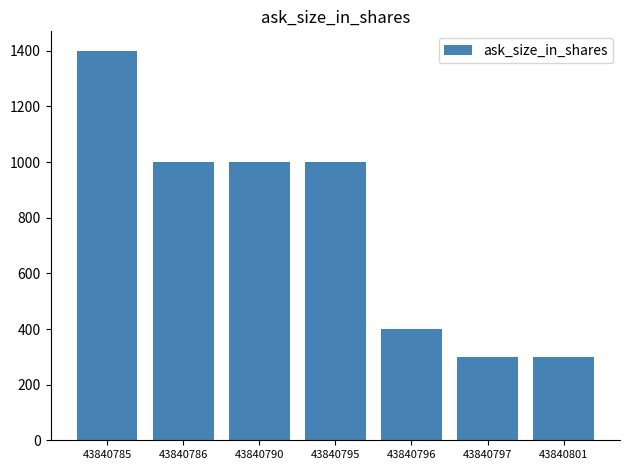

What is the difference between the second highest and second lowest values?

700